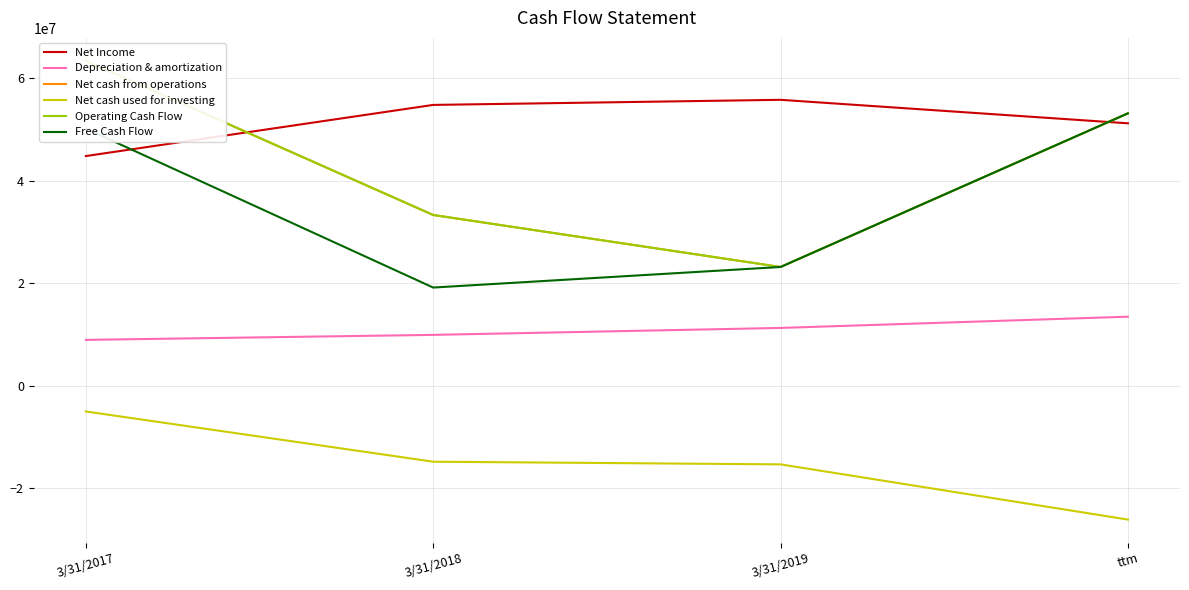

Reading right to left, transcribe all the data shown in this chart.

Net Income: 51168000	55750000	54755000	44782000
Depreciation & amortization: 13462000	11271000	9917000	8943000
Net cash from operations: 53106000	23155000	33294000	63351000
Net cash used for investing: -26095000	-15329000	-14811000	-5015000
Operating Cash Flow: 53106000	23155000	33294000	63351000
Free Cash Flow: 53106000	23155000	19145000	50129000